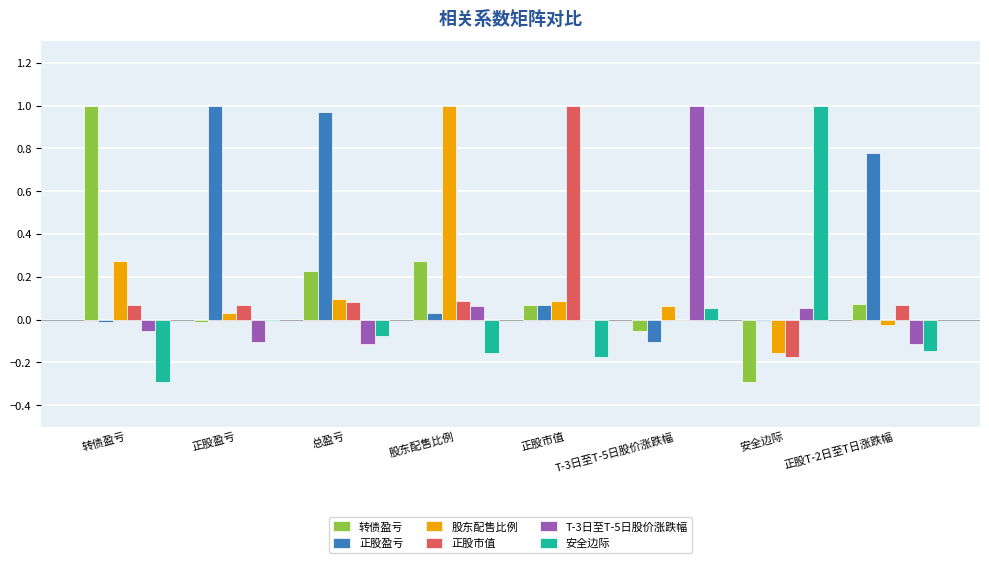

Between 股东配售比例 and 正股T-2日至T日涨跌幅, which series saw the biggest shift?

股东配售比例